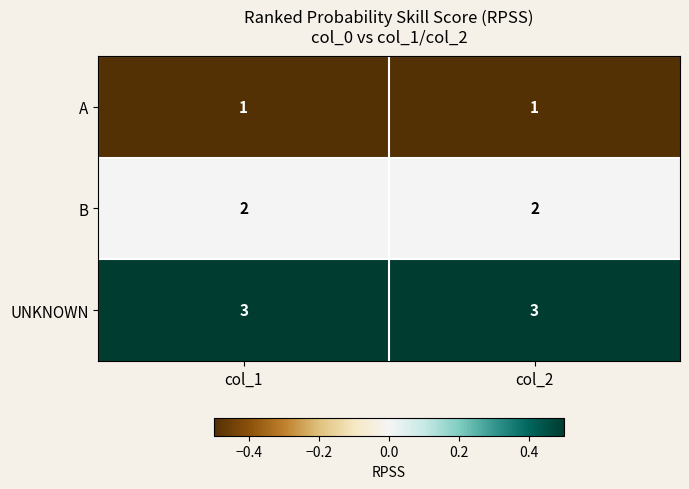

What is the total value across all series at col_1?

6